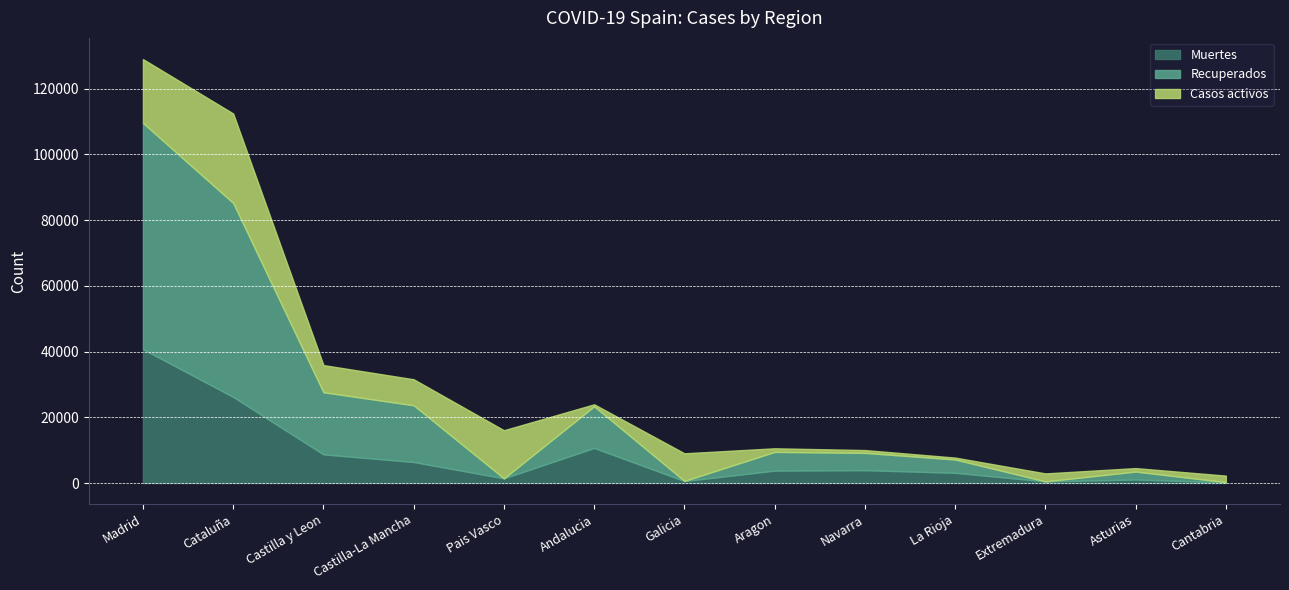

True or false: Casos activos has a value of 446 at Asturias.

False